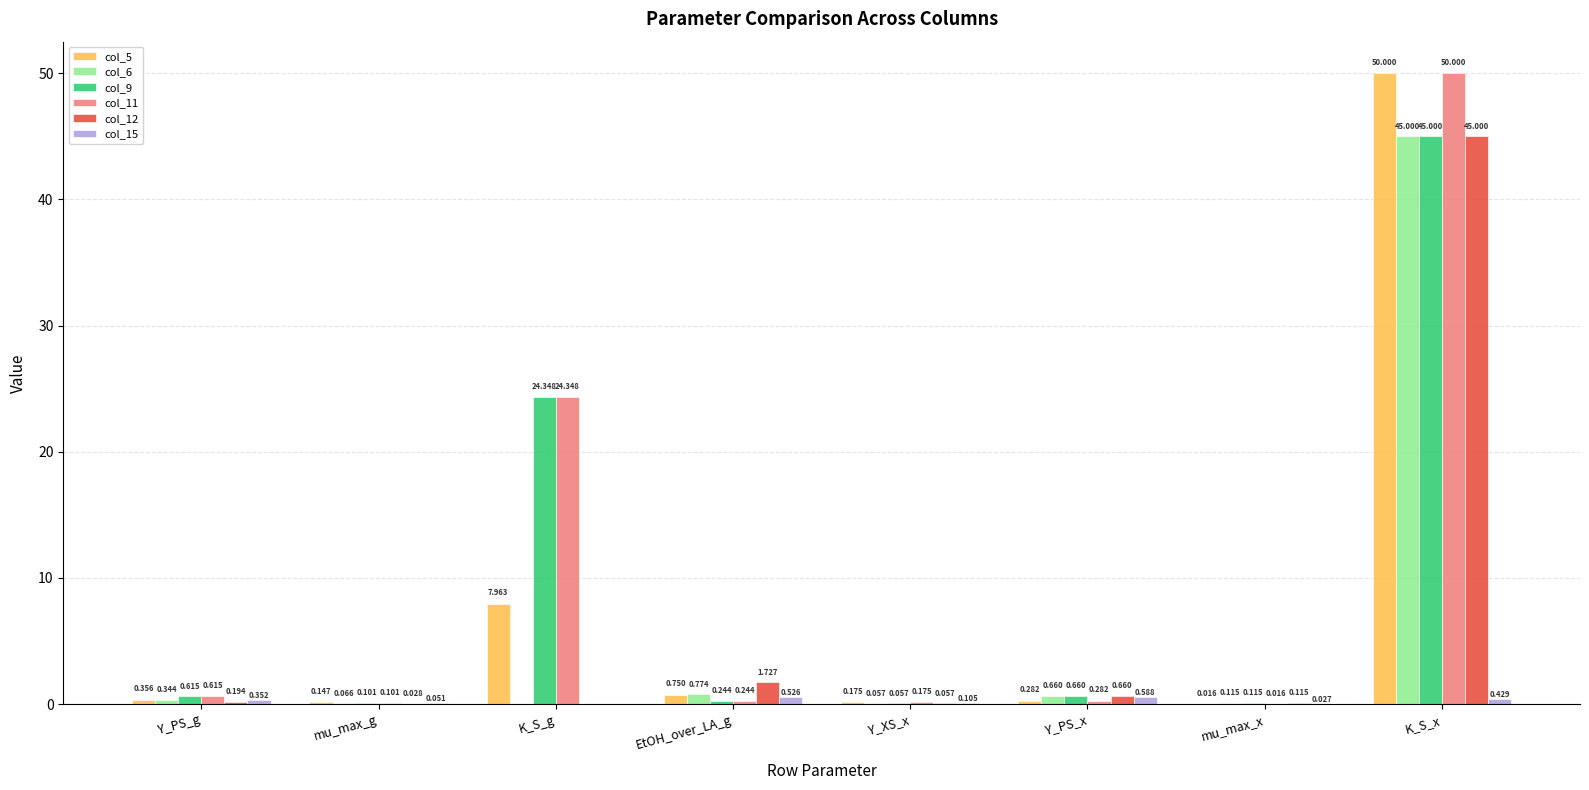

What are all the series names shown in the legend?

col_5, col_6, col_9, col_11, col_12, col_15